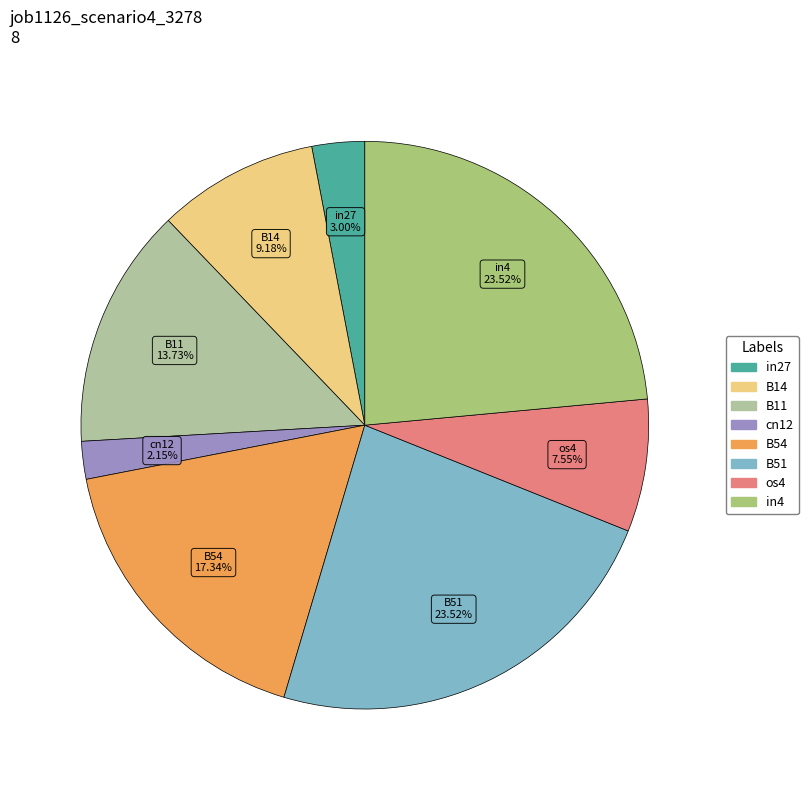

Does B54 represent more than half of the total?

No